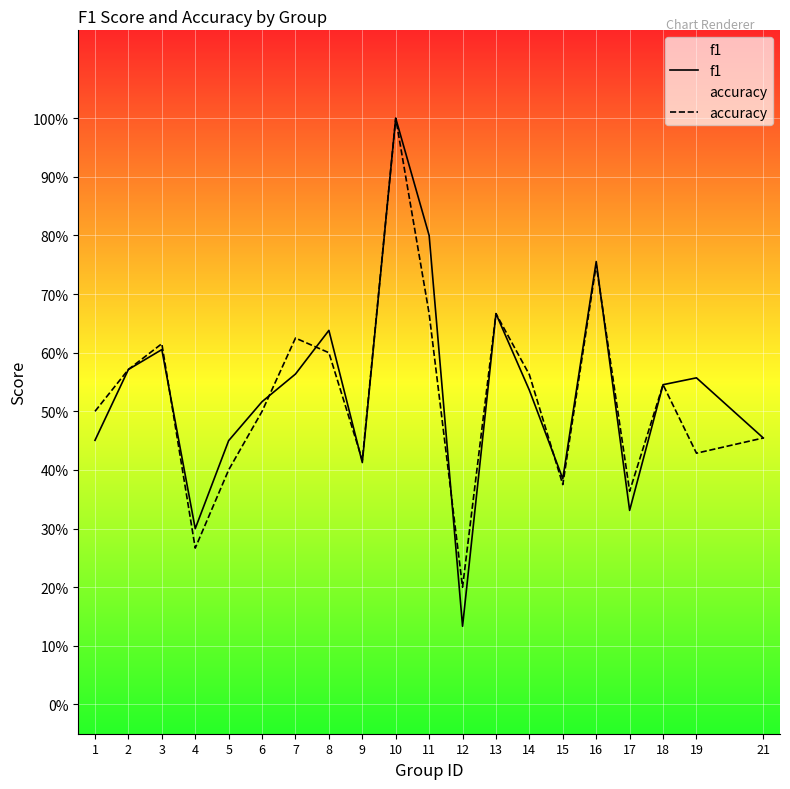

At which label does f1 reach its minimum?

12